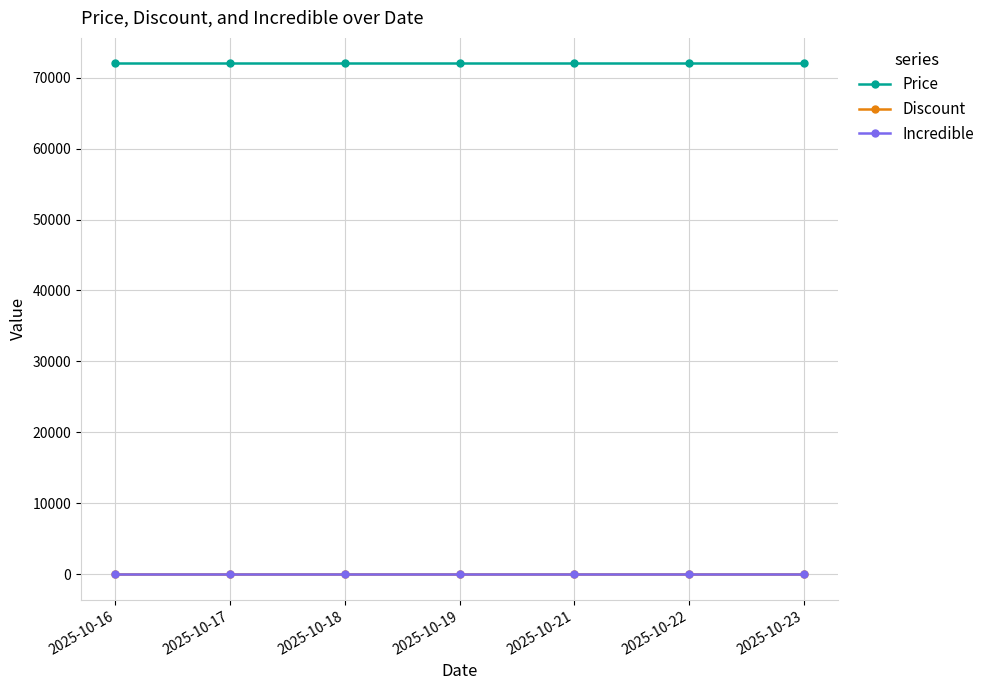

True or false: Price and Discount intersect in this chart.

False